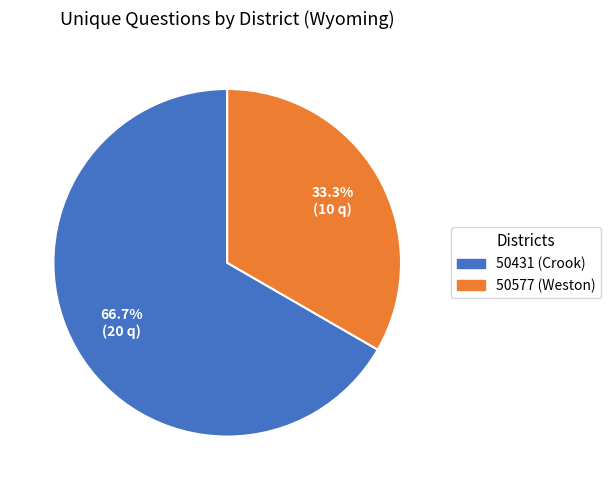

Approximately how many times larger is the value at 50577 (Weston) compared to 50431 (Crook)?

0.5